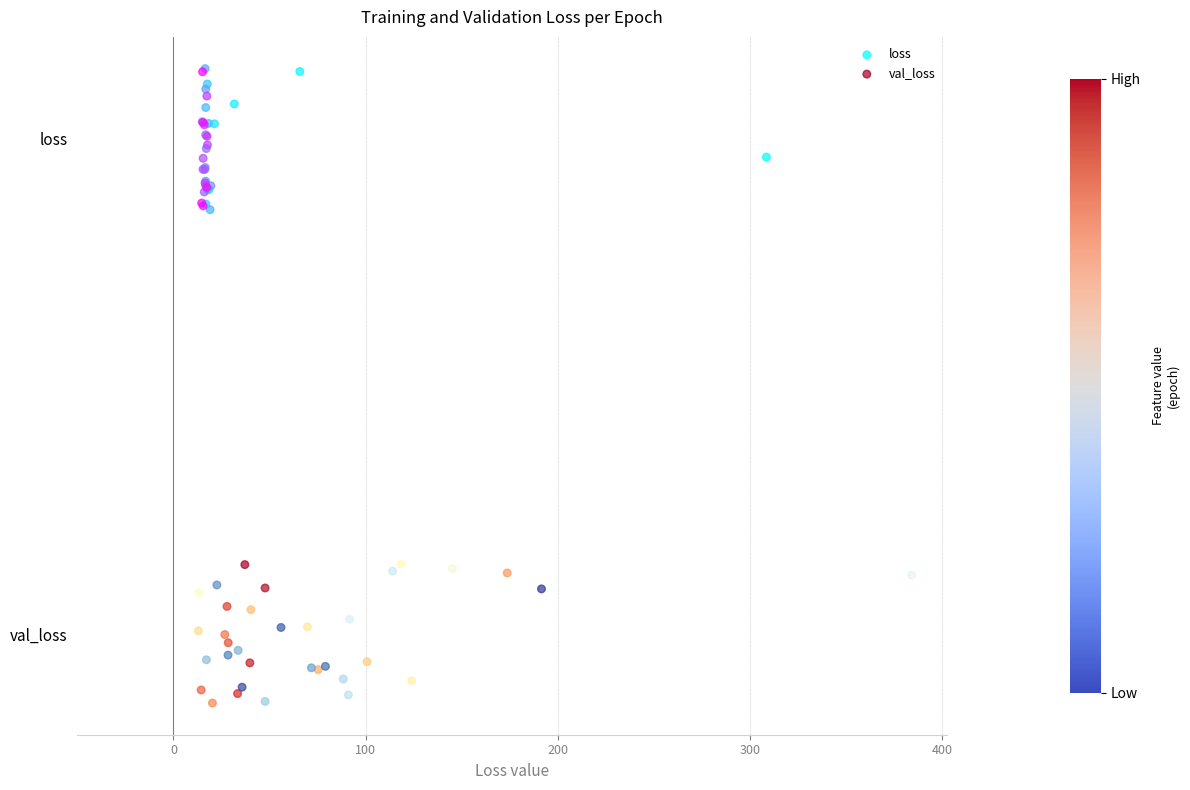

What are all the series names shown in the legend?

loss, val_loss